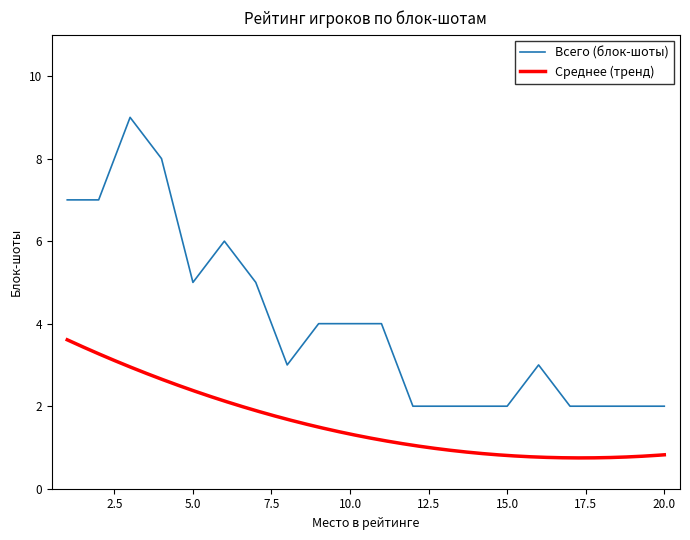

Count the number of values greater than 4.

7